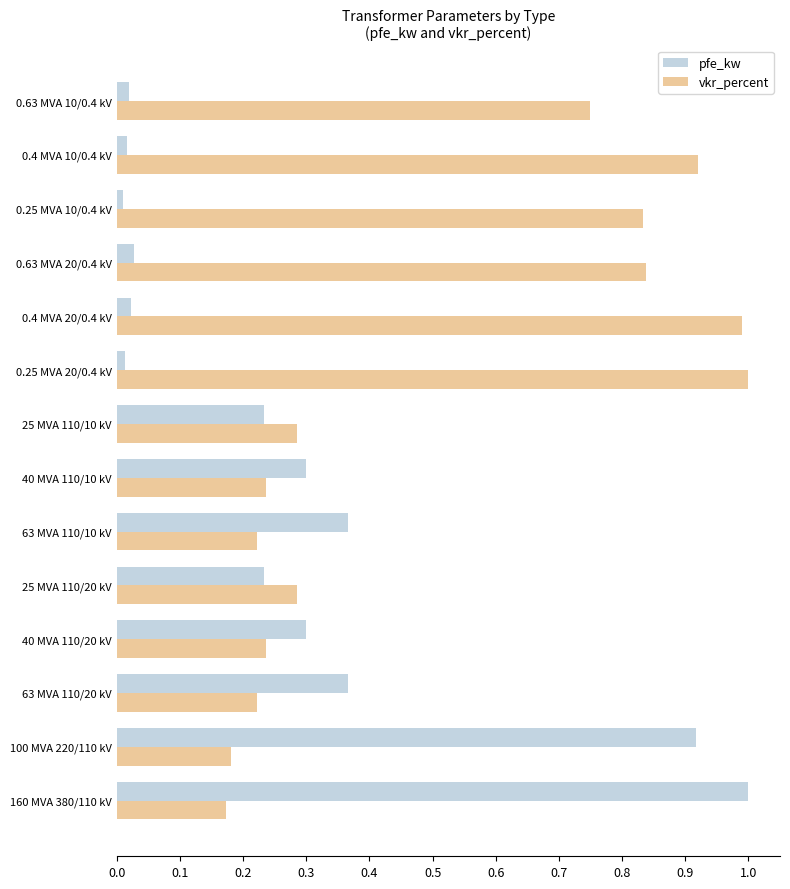

List the series in order of their overall mean, highest first.

vkr_percent, pfe_kw